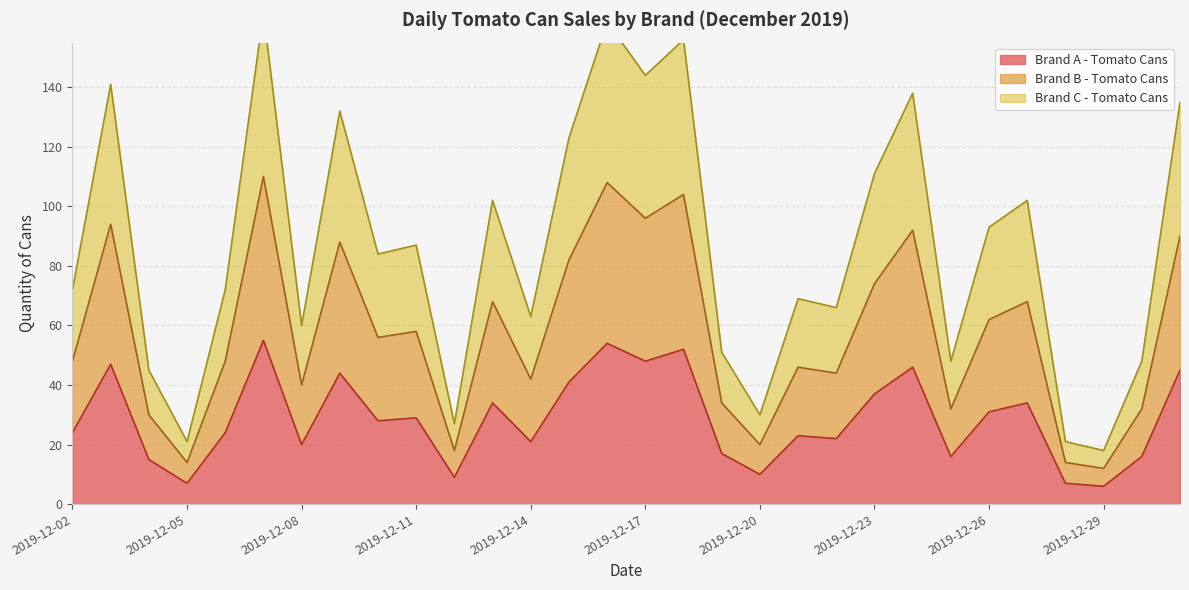

What is the value of the Brand C - Tomato Cans point at the 17th from the left?

156